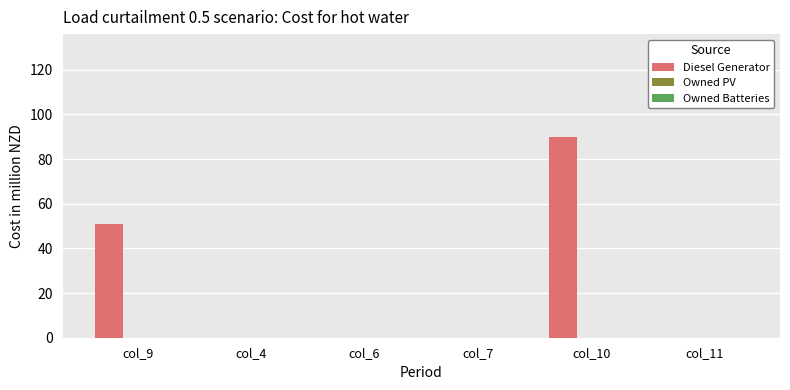

True or false: the data shows 0.0 at col_11.

True